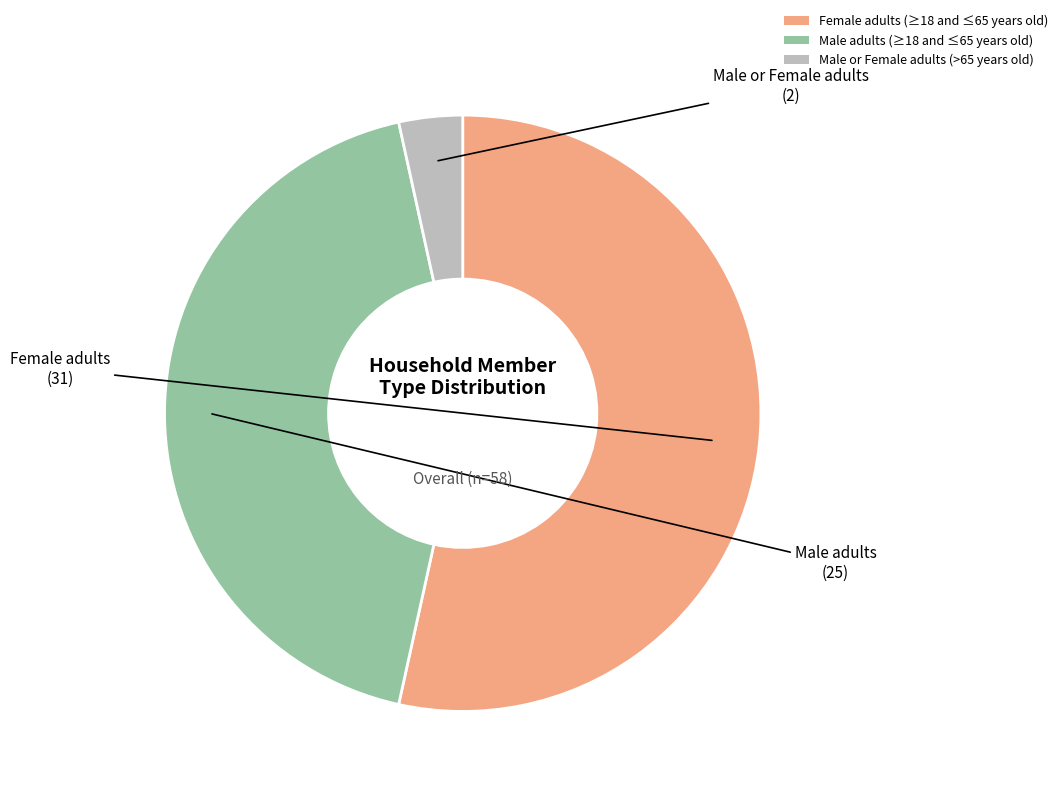

How many segments does this pie chart have?

3